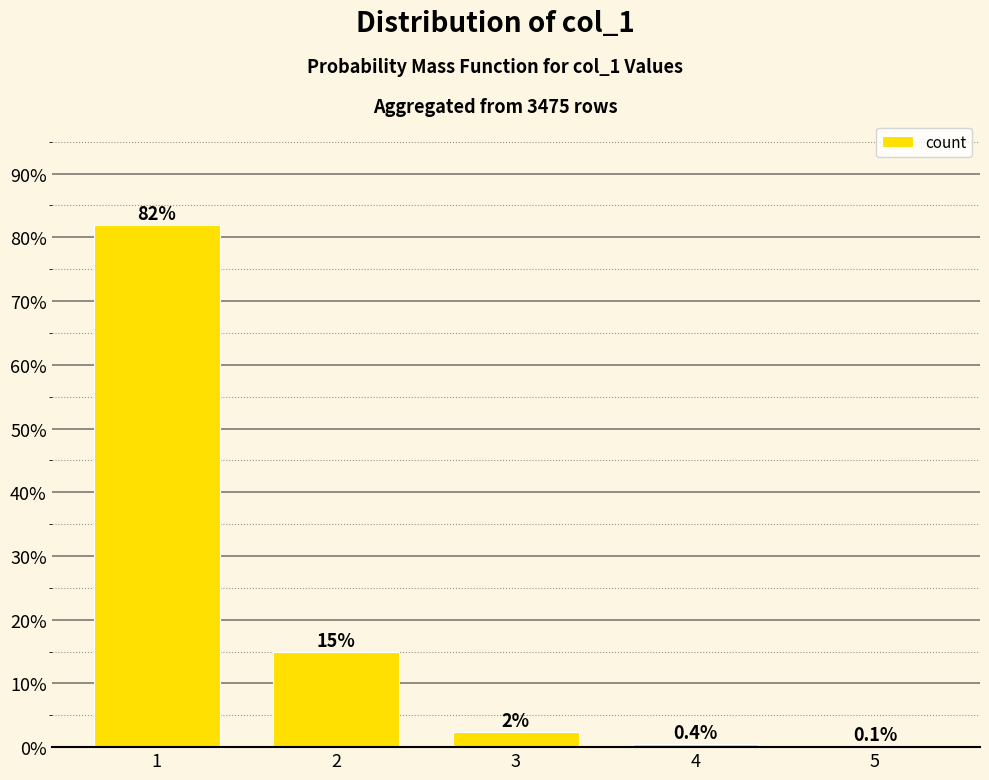

Which has a higher value, 3 or 1?

1